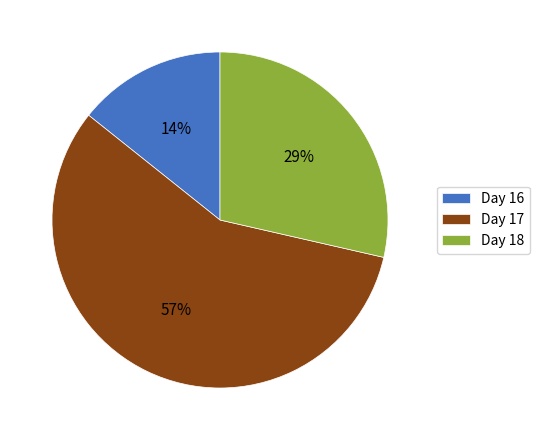

Is Day 17 the majority of the pie?

Yes